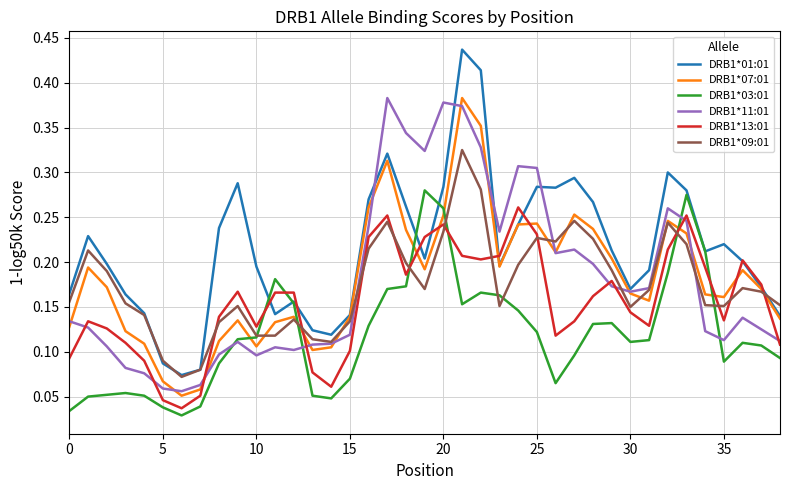

What is the sum of all DRB1*07:01 values?

7.1